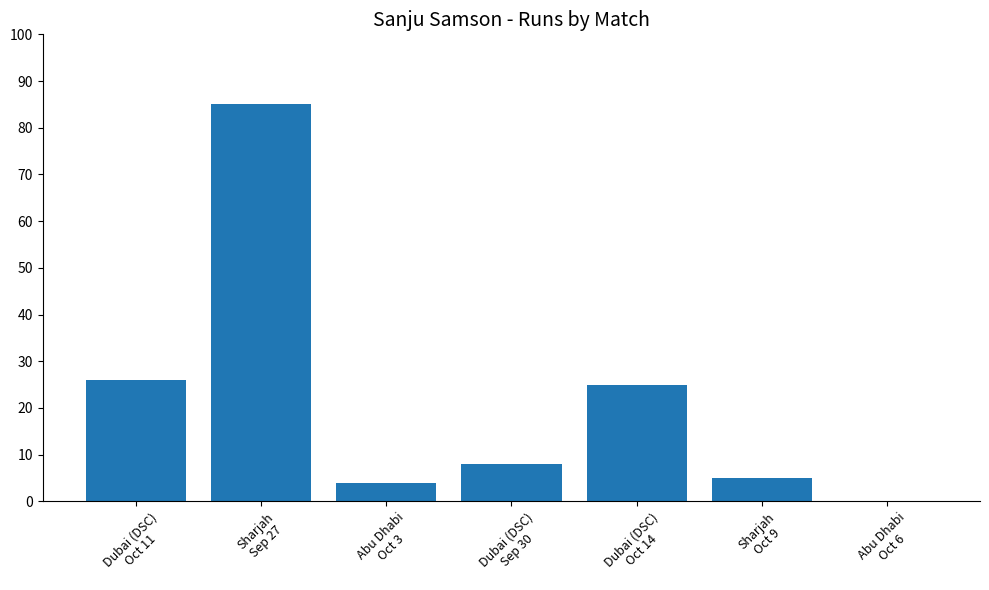

What is the average value?

22